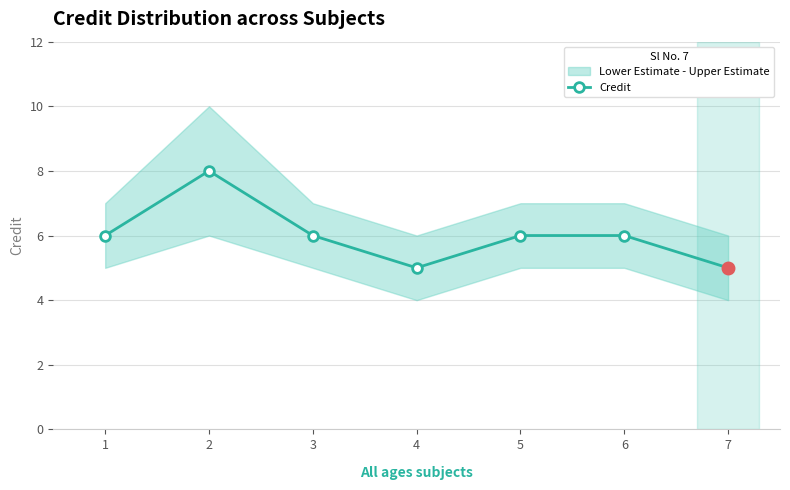

How many values exceed 6?

1